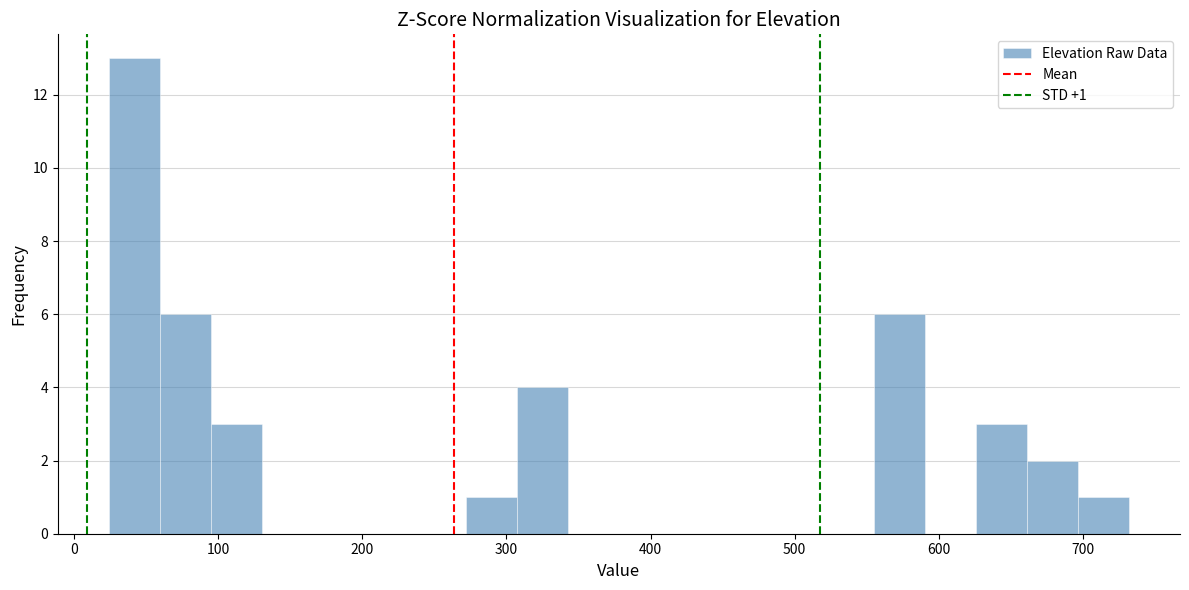

Around what value on the x-axis is the tallest bar? Give the approximate position of its centre, as read against the axis.

40